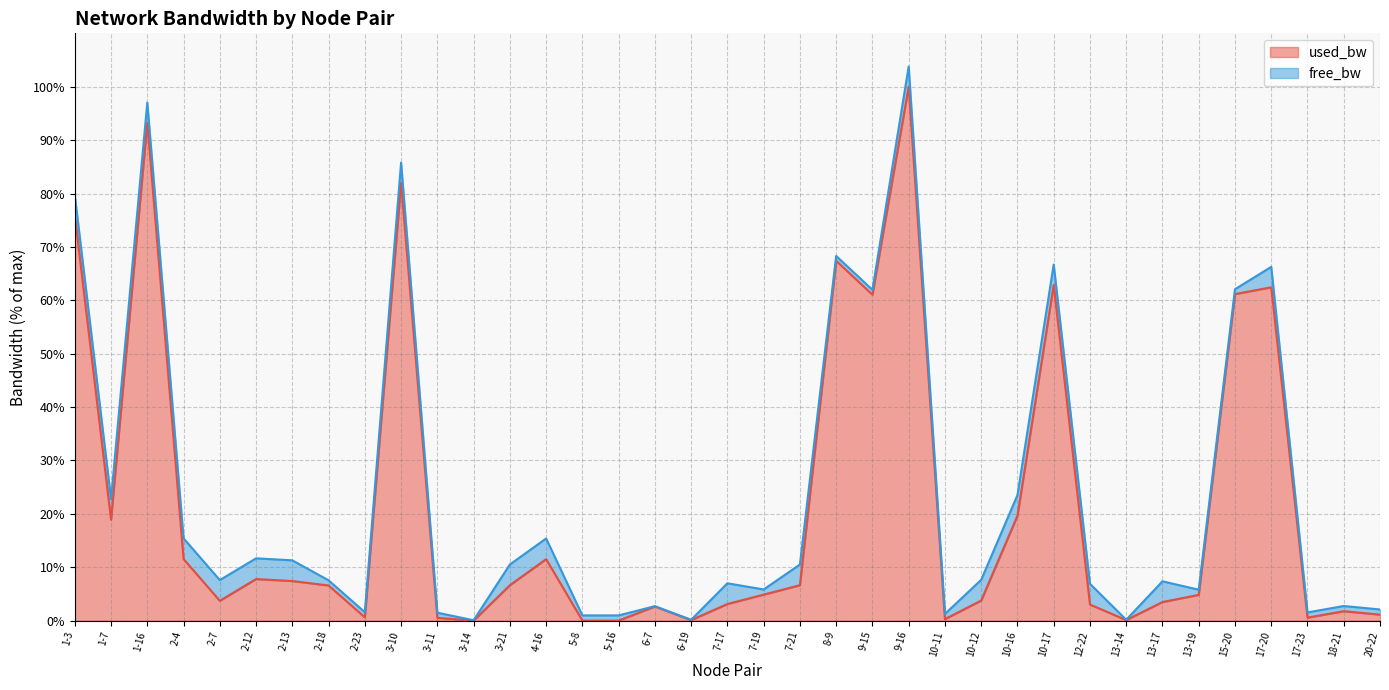

What is the label of the 9th point from the left?

2-23